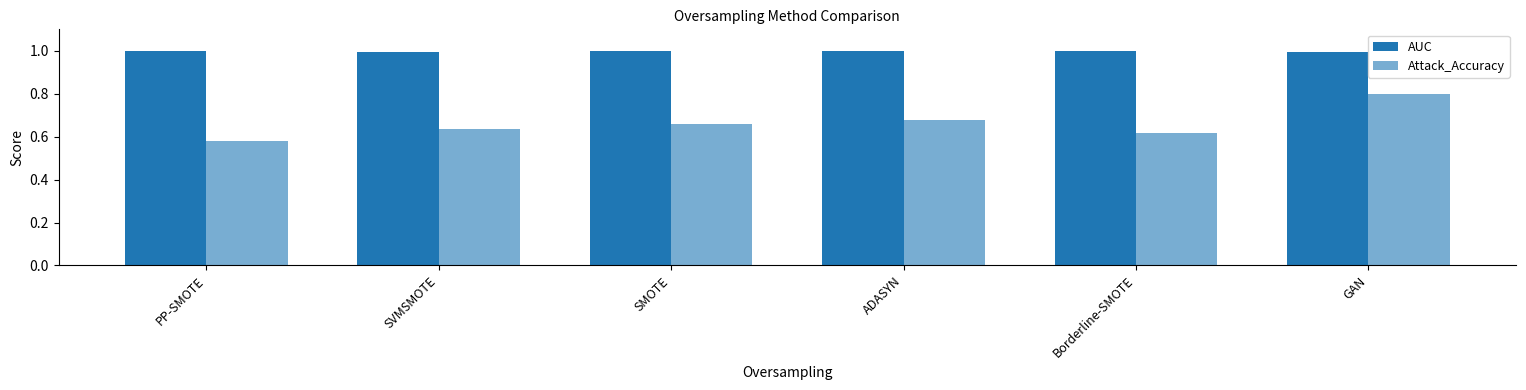

Are the bars horizontal?

No